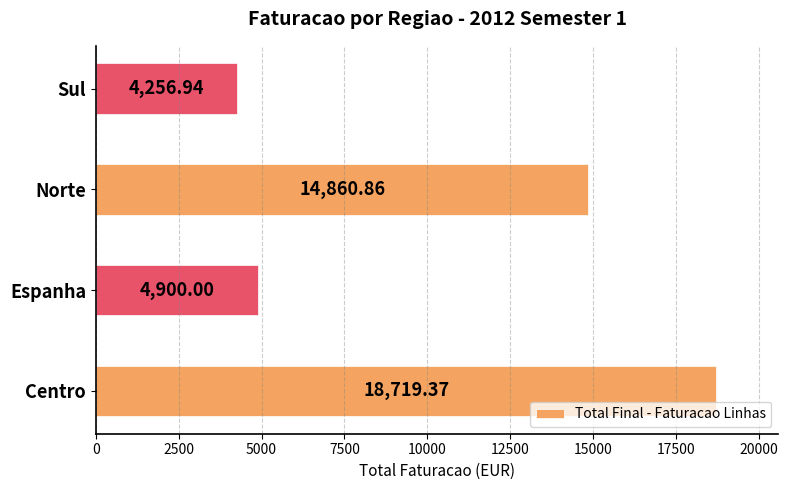

List the labels in order of value, largest first.

Centro, Norte, Espanha, Sul